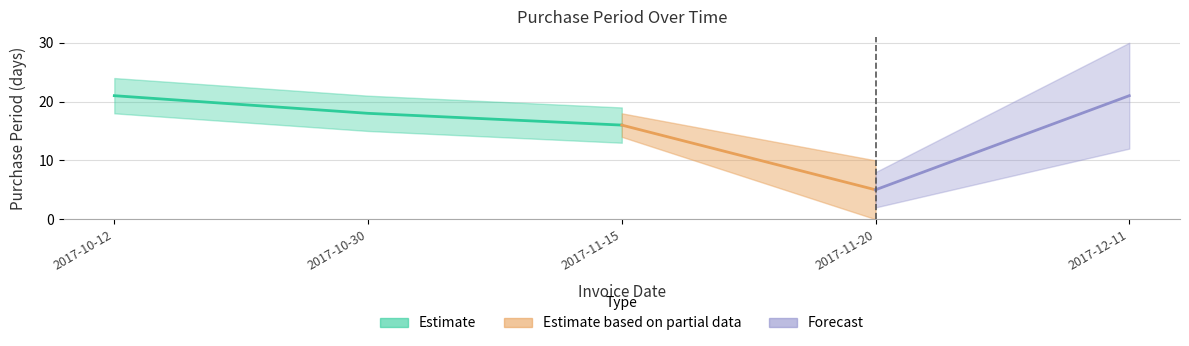

What is the greatest value displayed?

21